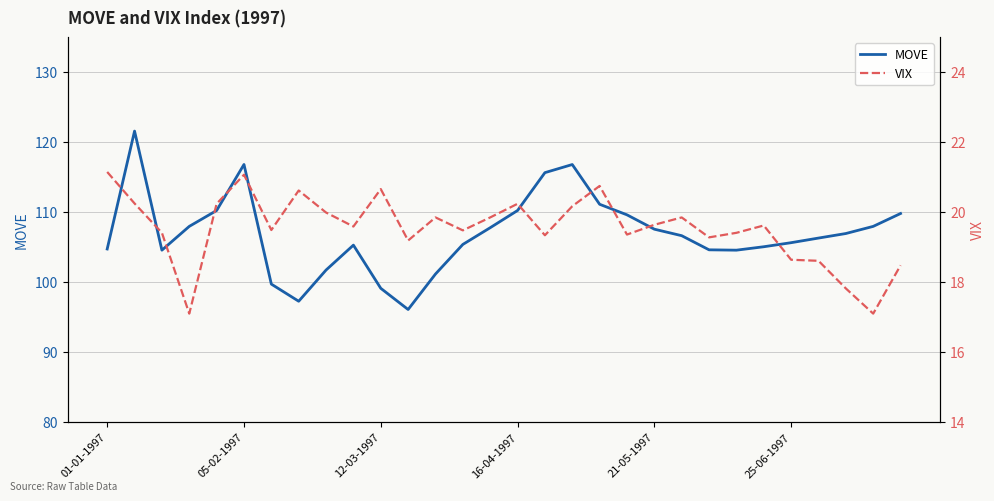

Which series has the largest range (max minus min)?

MOVE